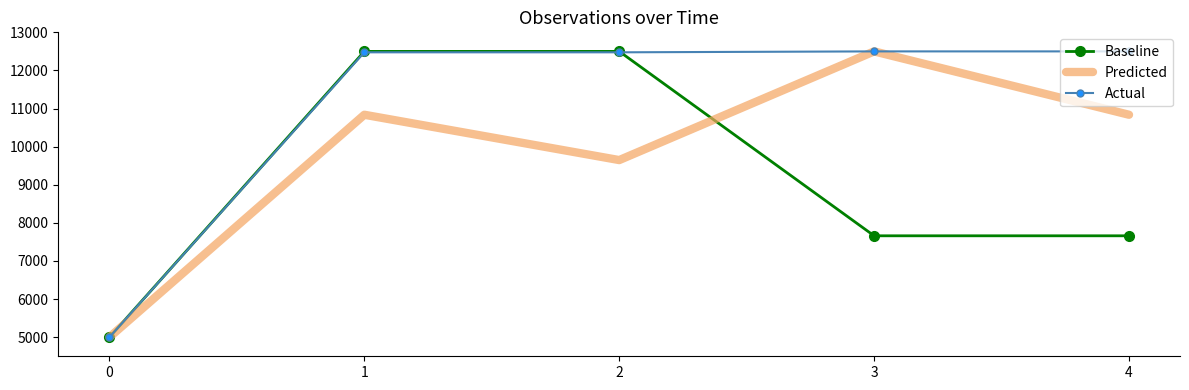

Which series has the largest total across all categories?

Actual